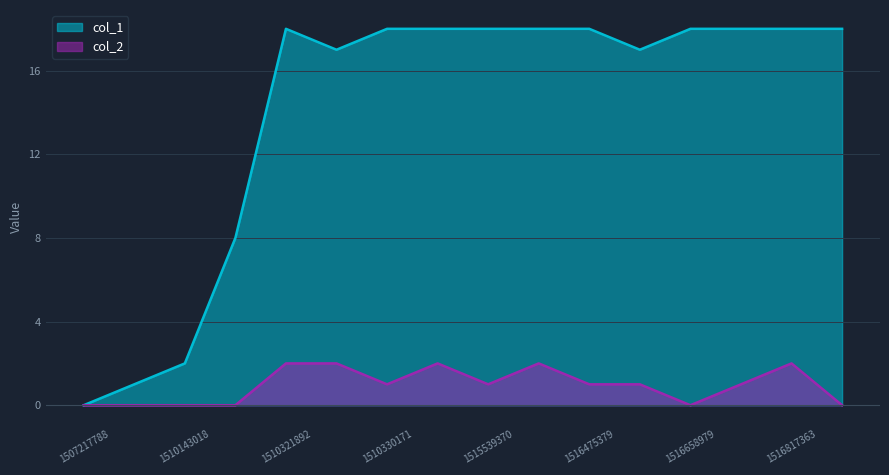

Reading right to left, what are all the values shown in this chart?

col_1: 18	18	18	18	17	18	18	18	18	18	17	18	8	2	1	0
col_2: 0	2	1	0	1	1	2	1	2	1	2	2	0	0	0	0